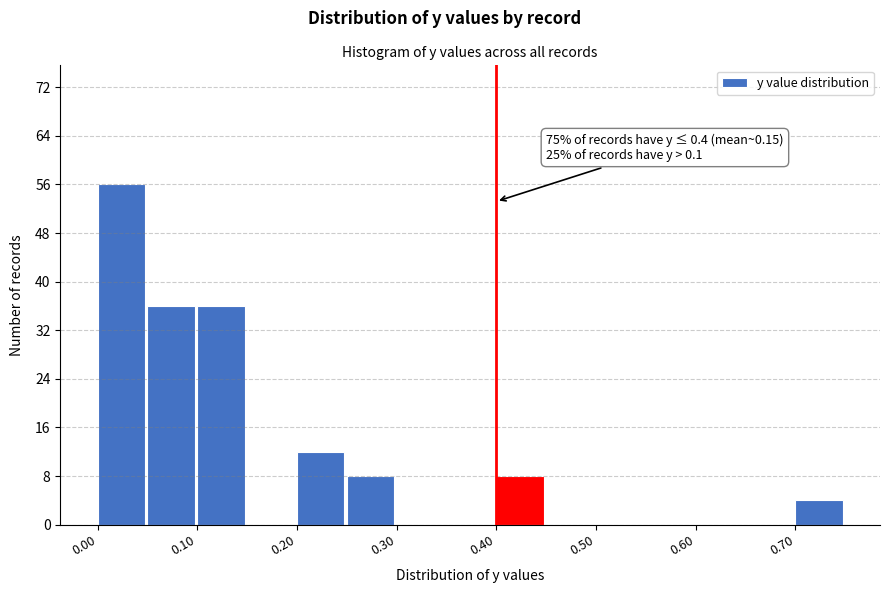

Over which range of the x-axis is the bar tallest?

0.00 to 0.05